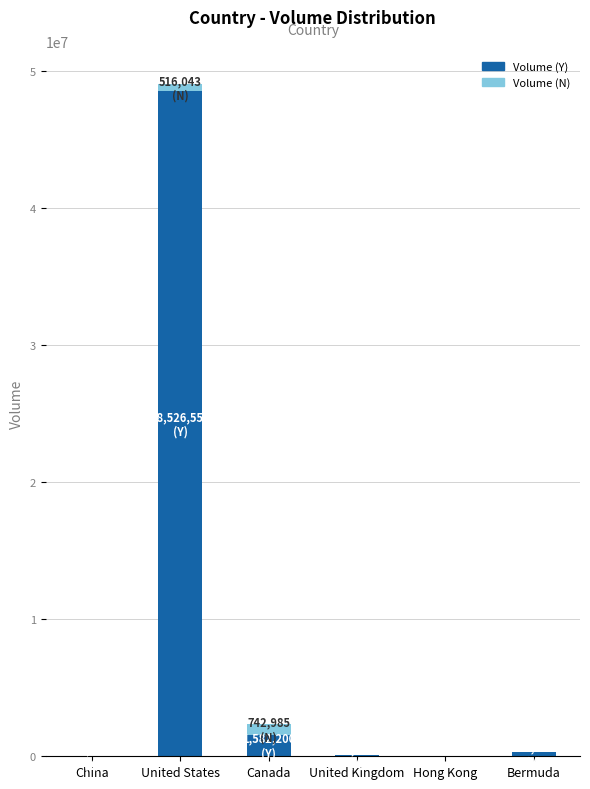

Which category has the highest value in the Volume (Y) series?

United States